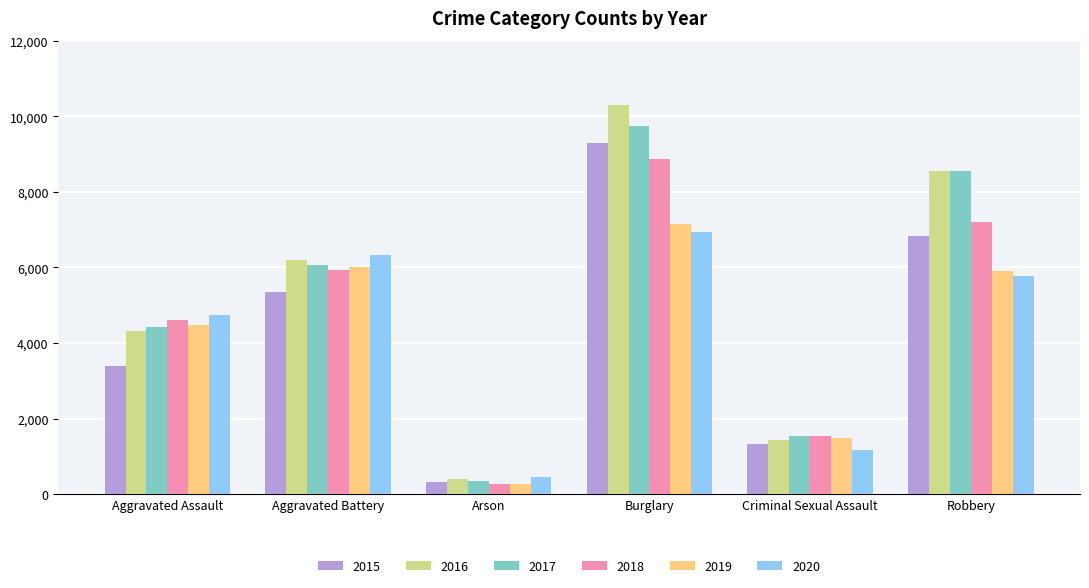

Rank the series by their maximum value, from highest to lowest.

2016, 2017, 2015, 2018, 2019, 2020